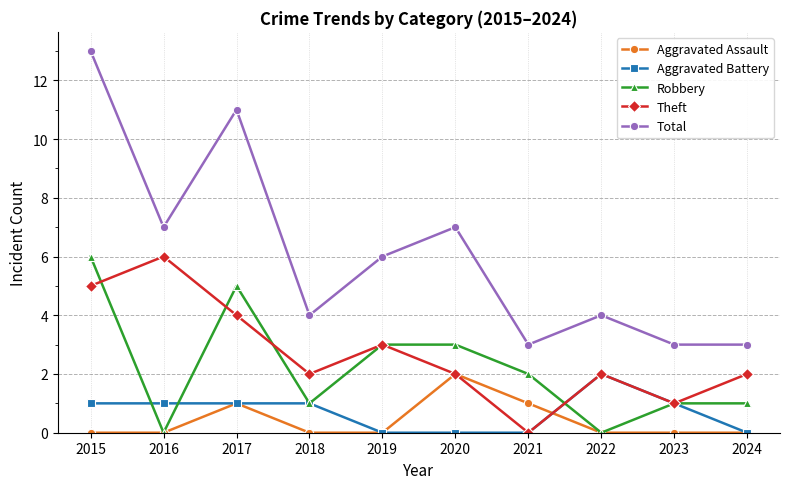

How many categories are shown in the chart?

10